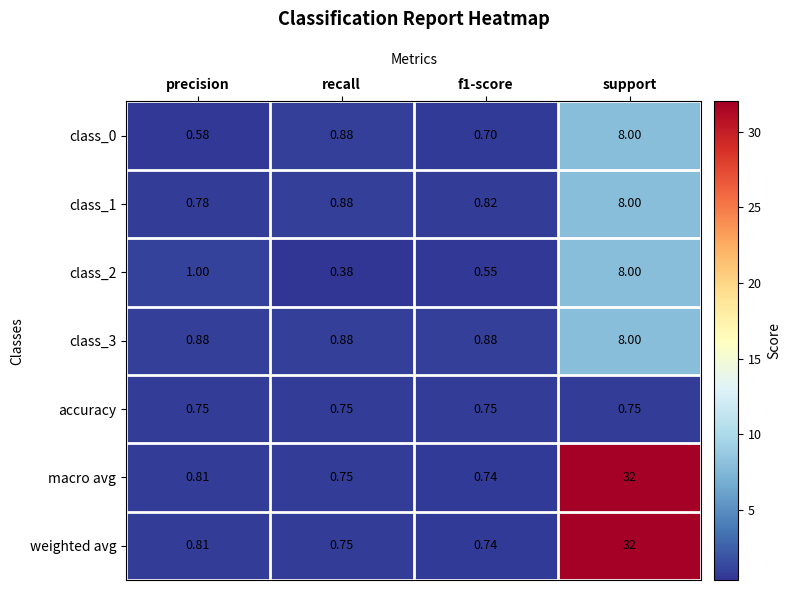

At which label is class_2 closest to 4?

precision